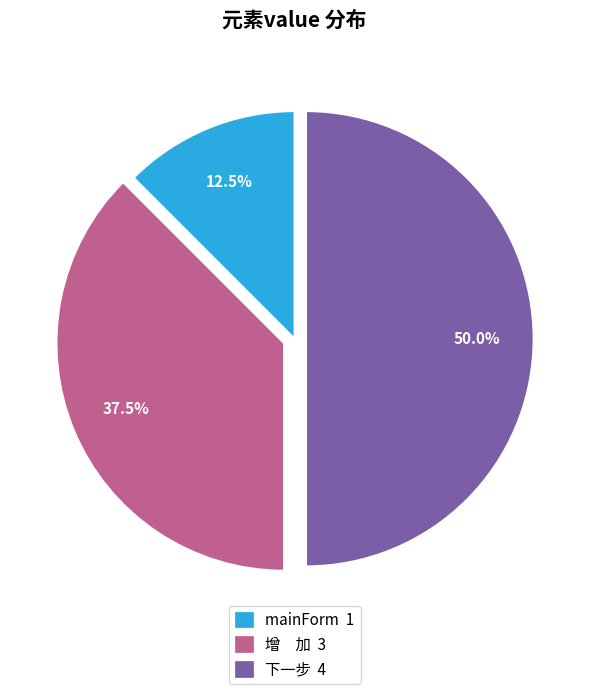

Does mainForm account for over 50% of the chart?

No